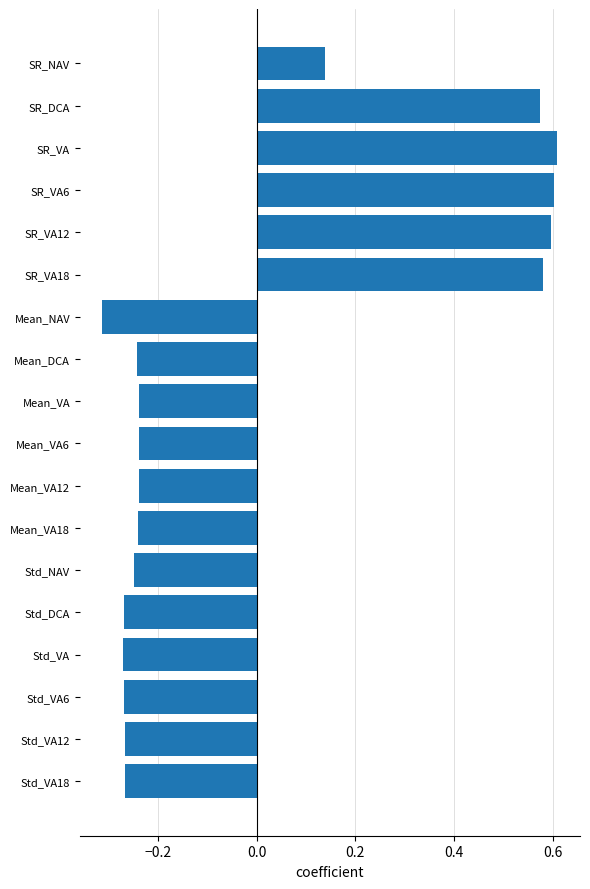

Between SR_VA18 and Std_VA12, which is larger?

SR_VA18